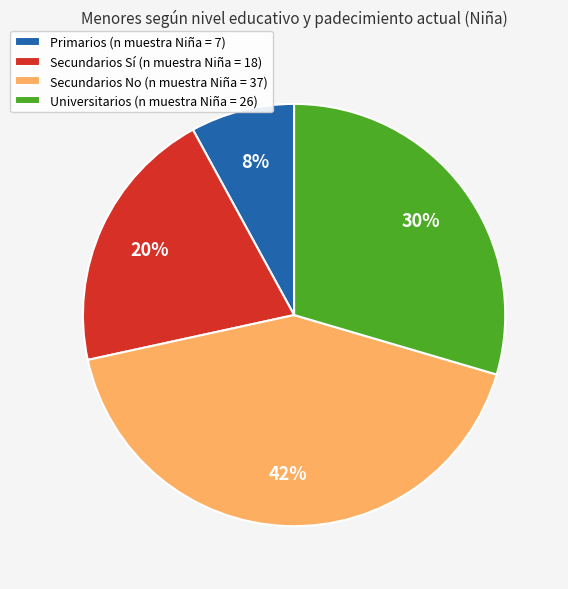

To the nearest percent, what is the average slice percentage?

25%